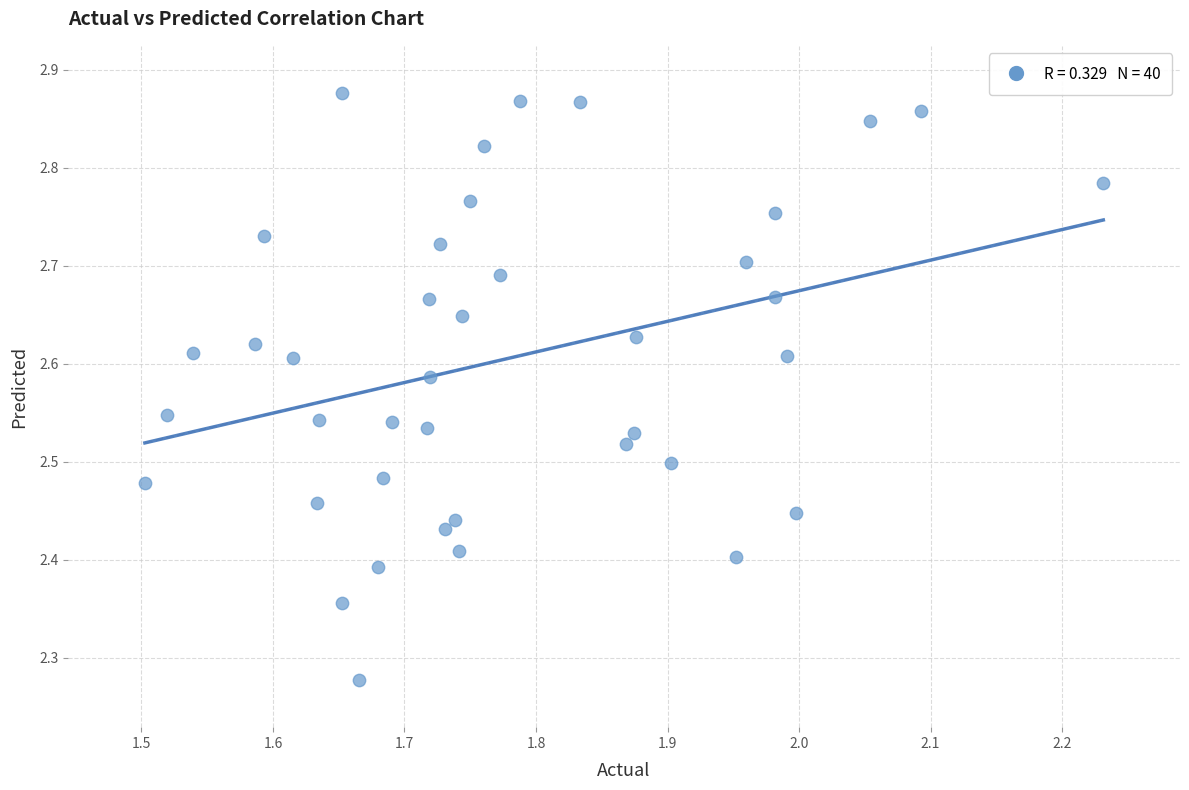

What is the range of X values (max minus min)?

0.7